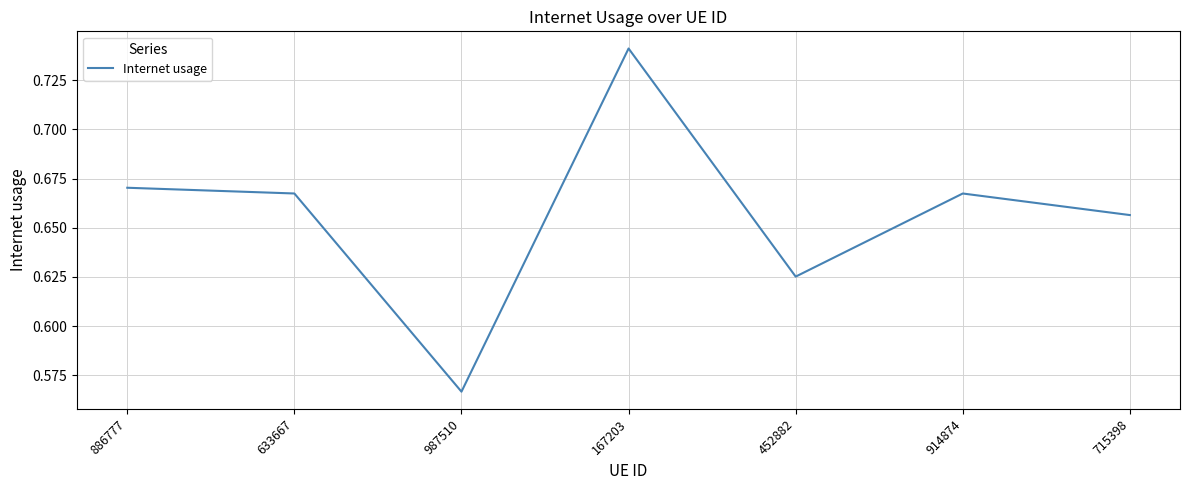

What is the difference between the maximum and second lowest values?

0.1